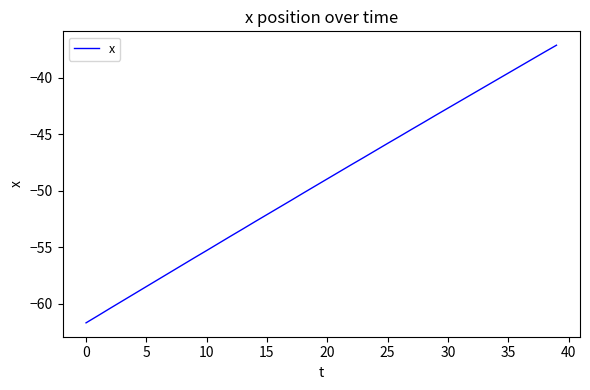

What is the difference between the maximum and minimum values?

24.6